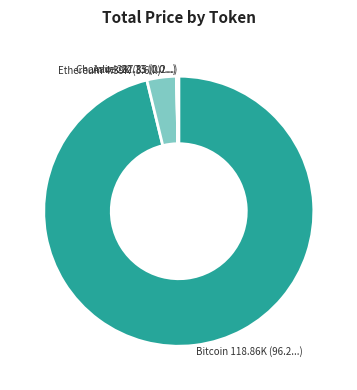

Is it true that Ethereum 4.39K (3.6...) is 12% of the pie?

False